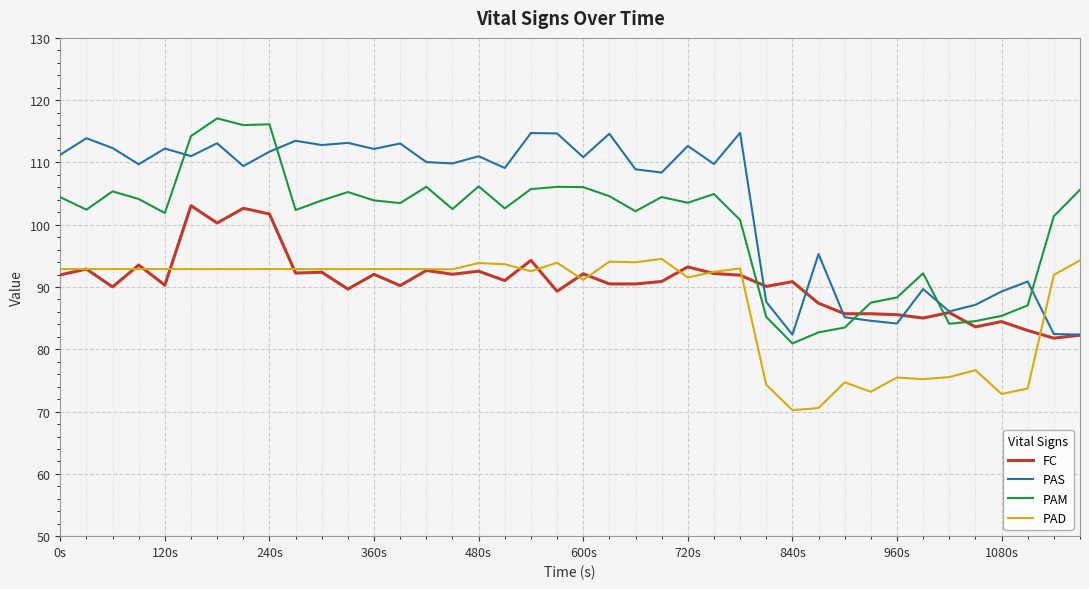

True or false: PAD and PAM intersect in this chart.

False